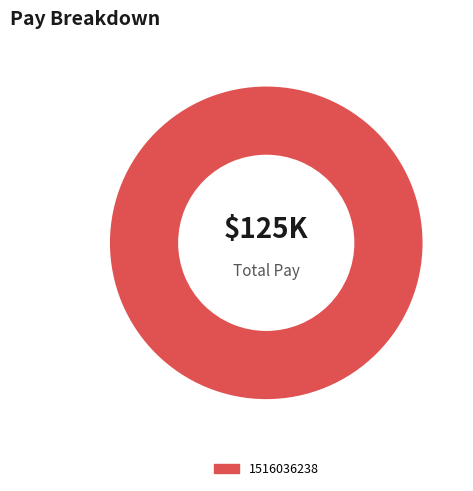

How many slices are in this pie chart?

1